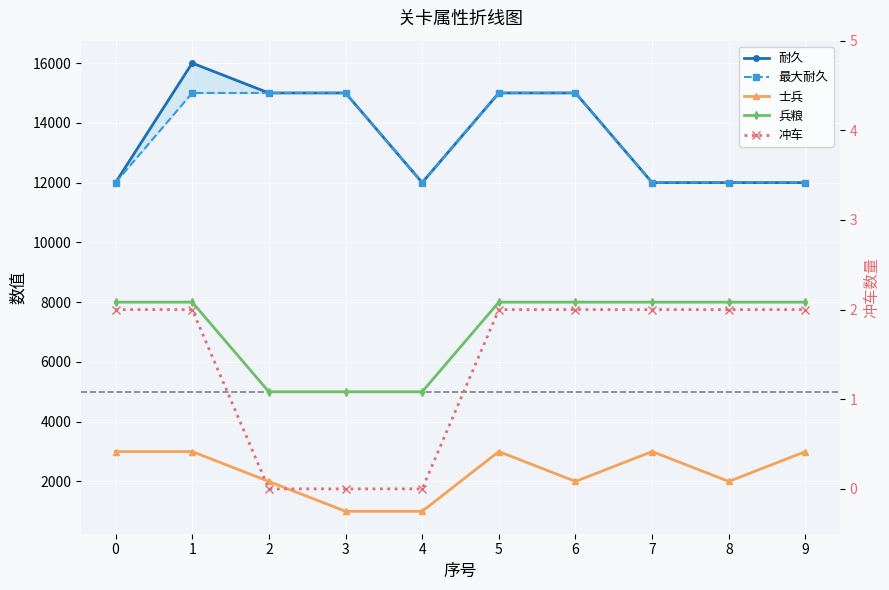

True or false: 冲车 and 耐久 cross at least once.

False